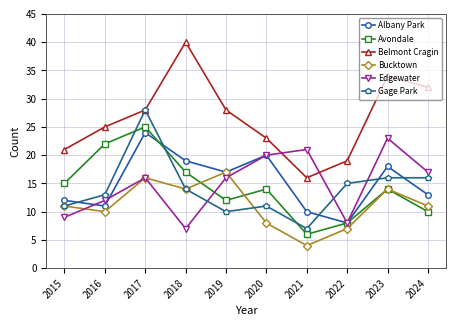

At which label does Avondale first exceed 14?

2015